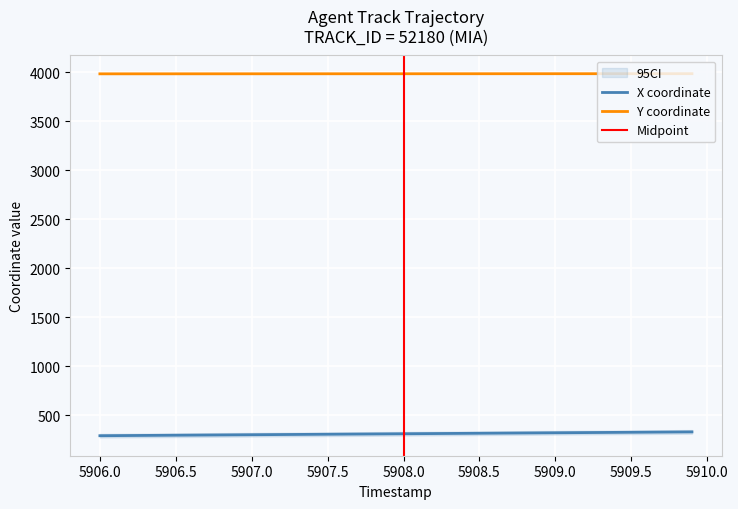

True or false: X and Y intersect in this chart.

False